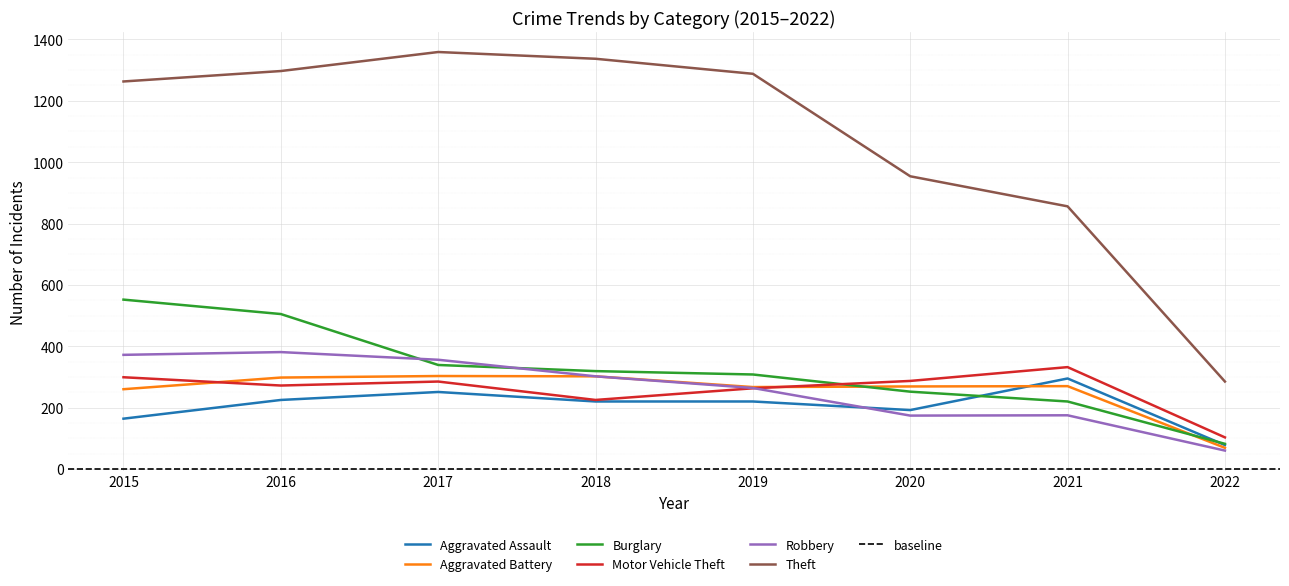

Is it true that Motor Vehicle Theft equals 332 at 2021?

True